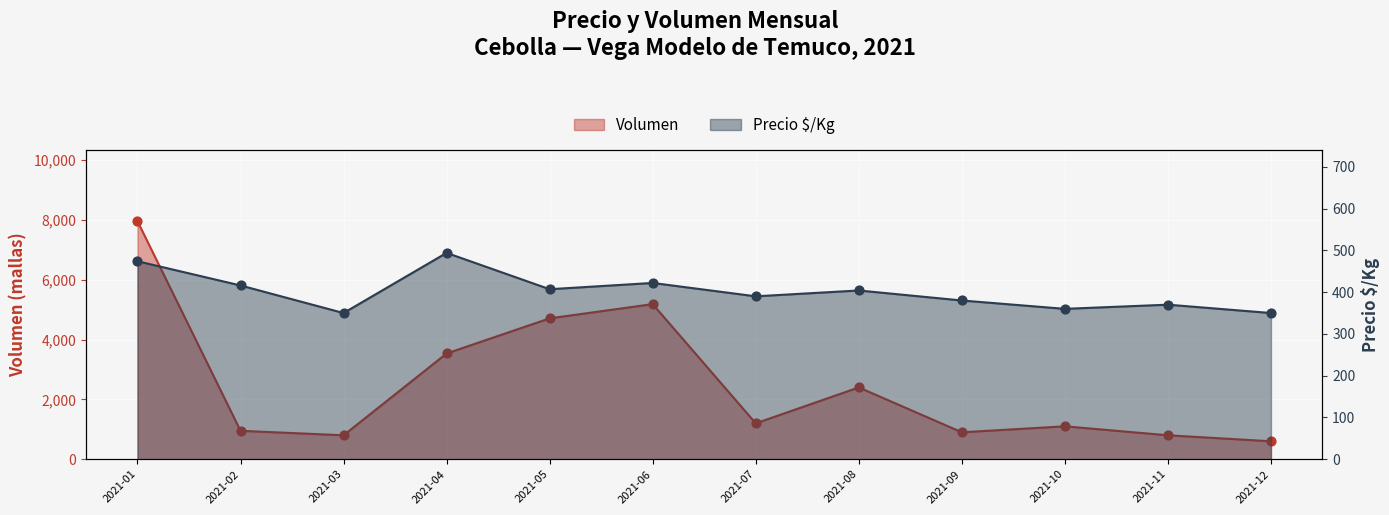

At how many categories does at least one series exceed 4908?

2